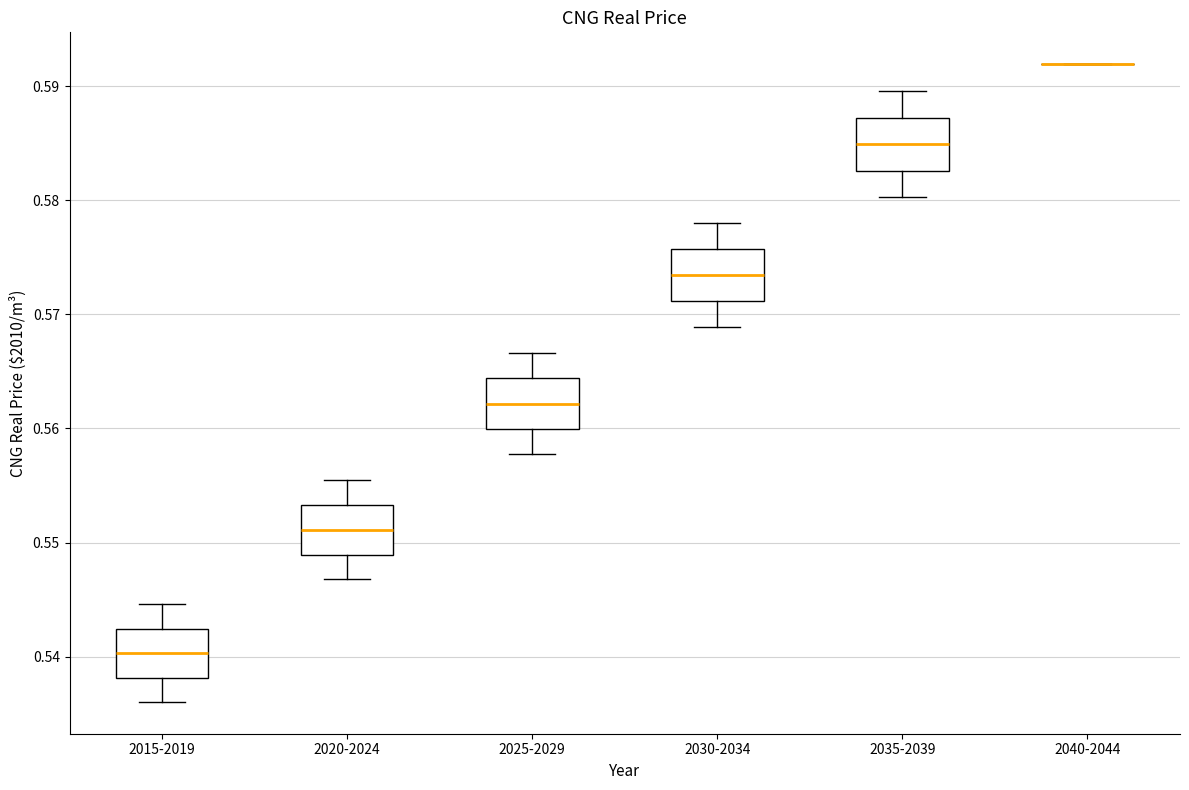

Where does the median line of the box for 2015-2019 sit on the y-axis? The values are not printed on the chart, so give them approximately, as read against the axis.

0.540